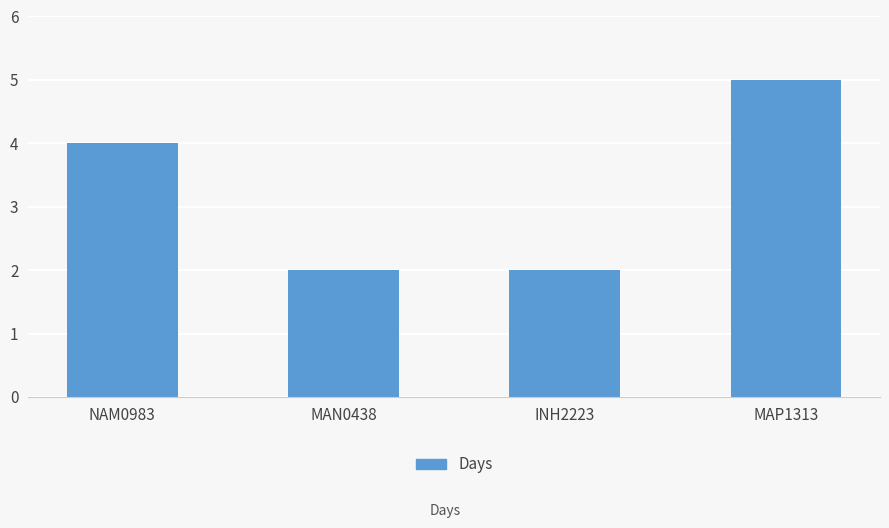

What is the label of the 3rd bar from the left?

INH2223